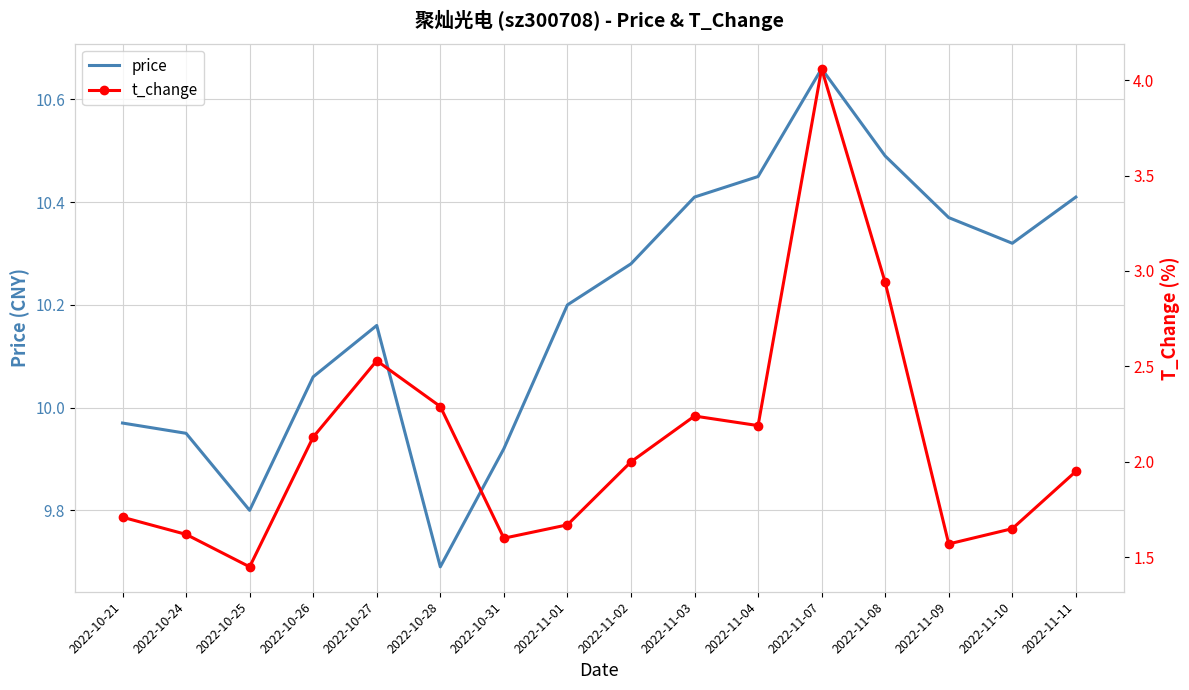

At which label is price closest to 10?

2022-10-21